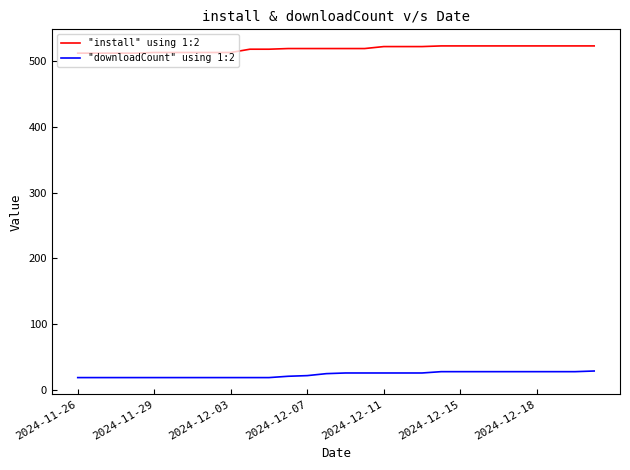

Does the chart display data point markers on the line(s)?

No